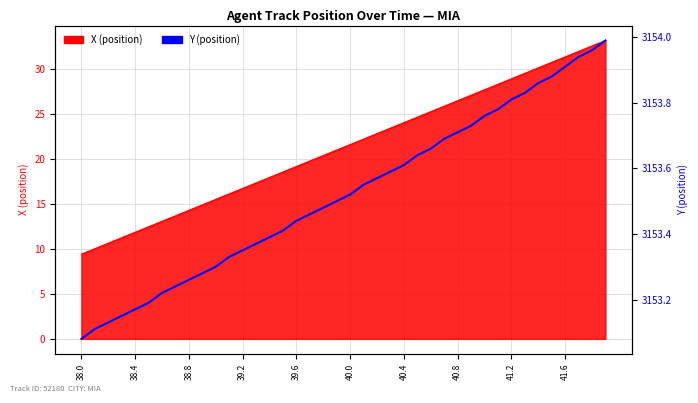

True or false: the data has more than 0 interior local peaks.

False